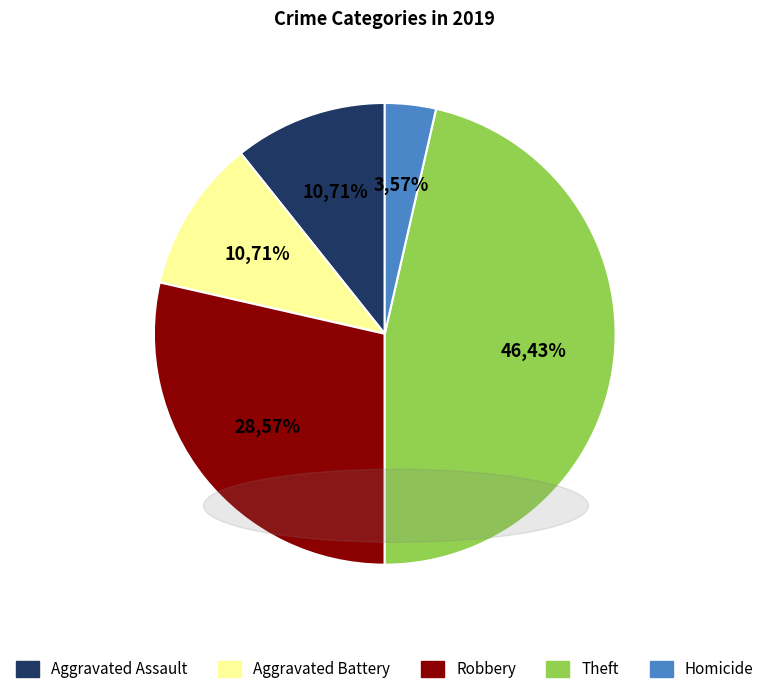

What is the smallest slice in the pie chart?

Homicide